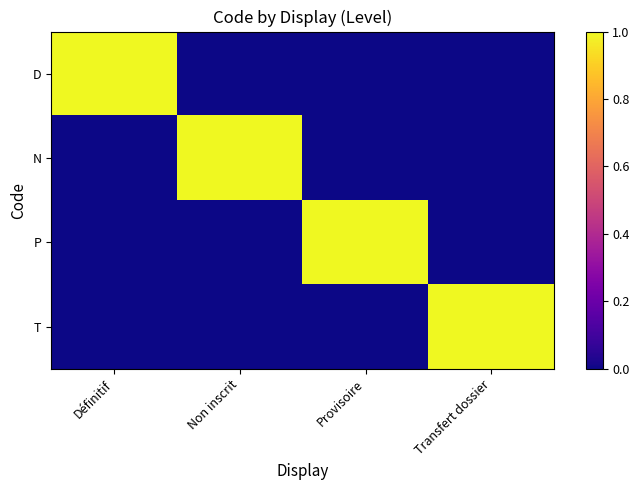

What is the total value across all series at Transfert dossier?

1